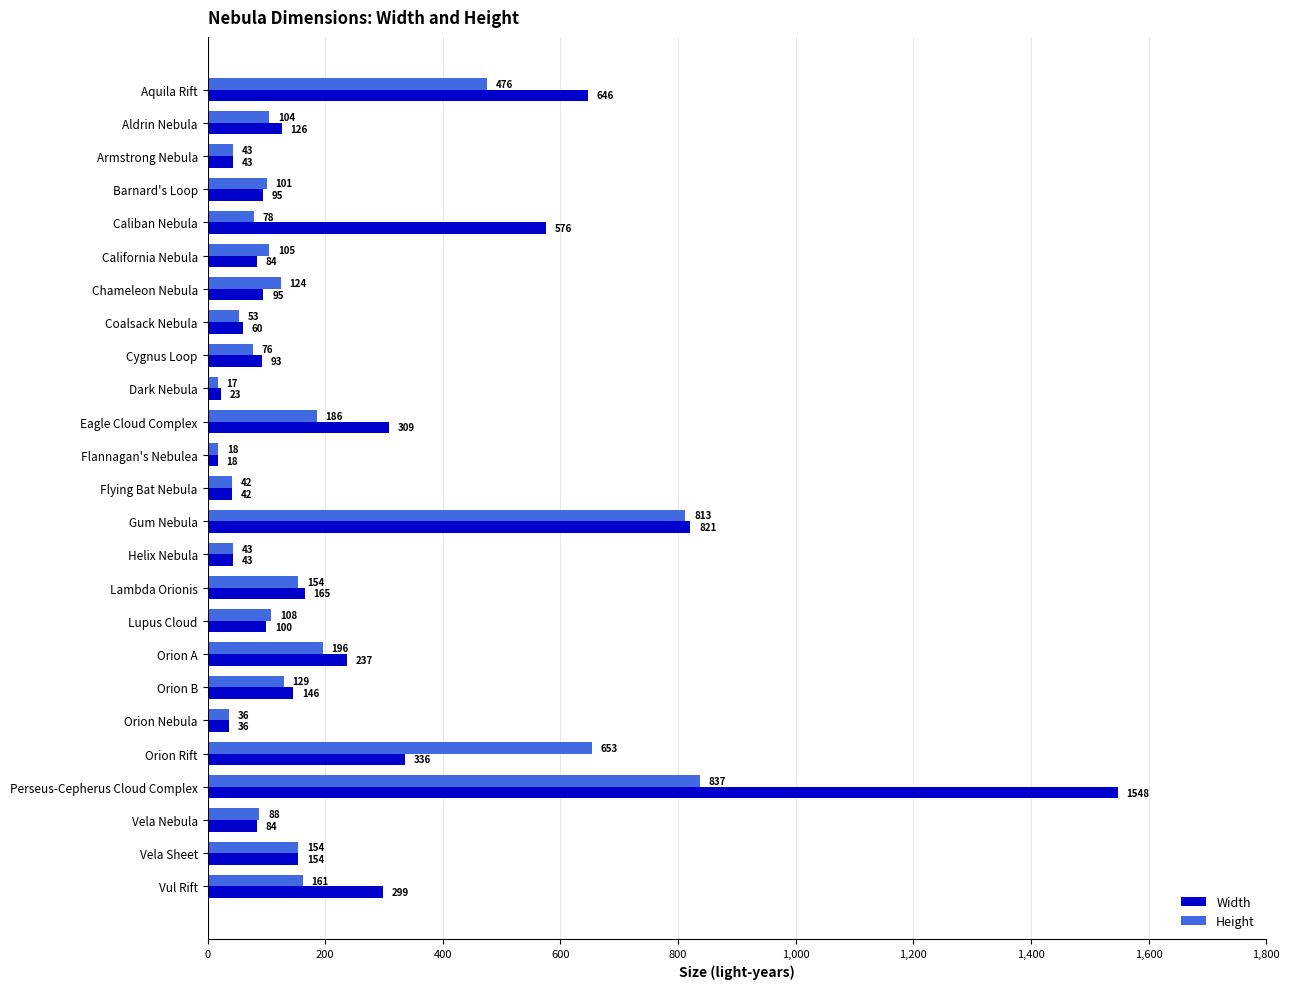

The Height series shows 185.6 at Eagle Cloud Complex. True or false?

True